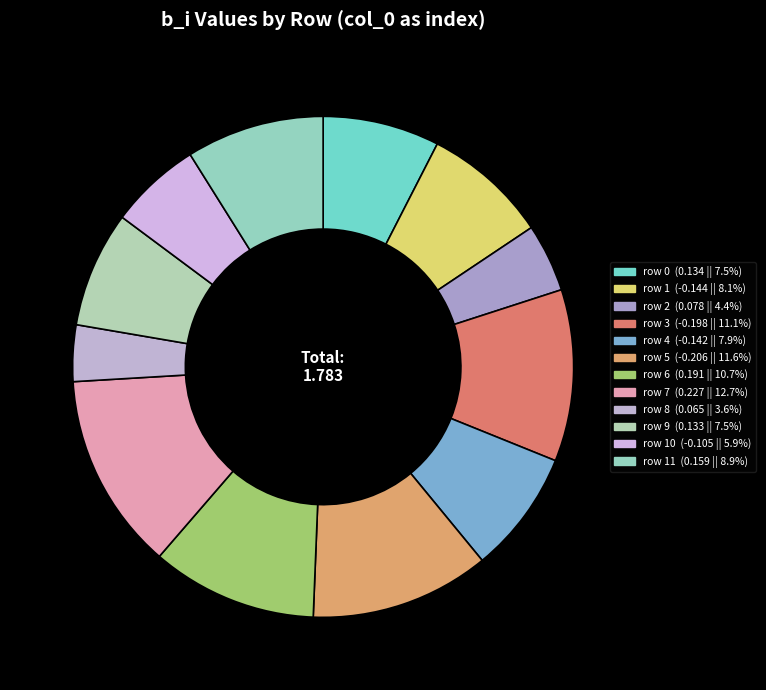

To the nearest percent, what is the difference between the largest and smallest slice percentages?

9%